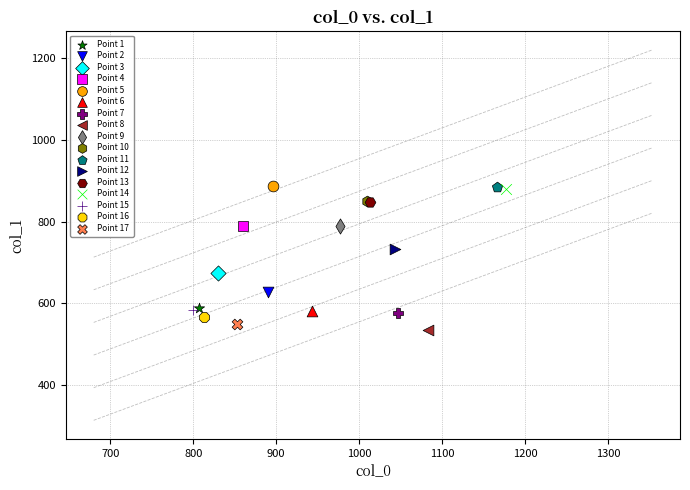

What are all the series names shown in the legend?

Point 1, Point 2, Point 3, Point 4, Point 5, Point 6, Point 7, Point 8, Point 9, Point 10, Point 11, Point 12, Point 13, Point 14, Point 15, Point 16, Point 17